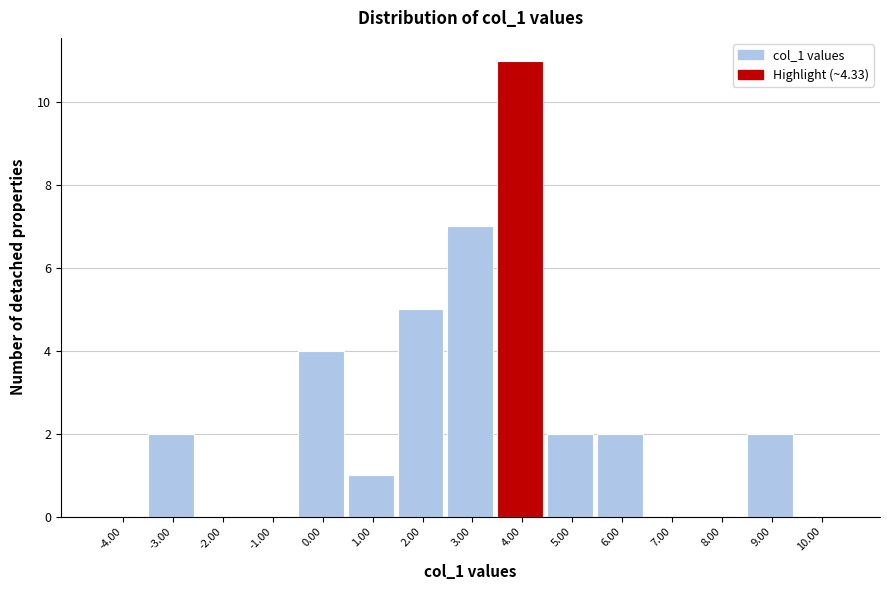

Reading right to left, list all the values displayed in this chart.

10.00=0	9.00=2	8.00=0	7.00=0	6.00=2	5.00=2	4.00=11	3.00=7	2.00=5	1.00=1	0.00=4	-1.00=0	-2.00=0	-3.00=2	-4.00=0